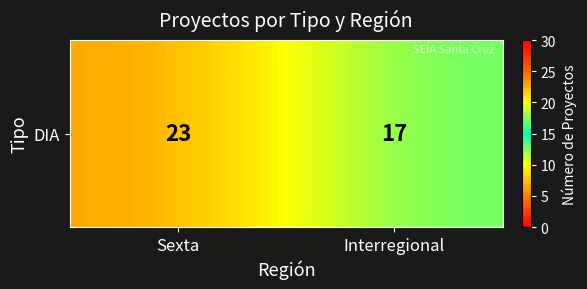

Reading right to left, list all the values displayed in this chart.

17	23